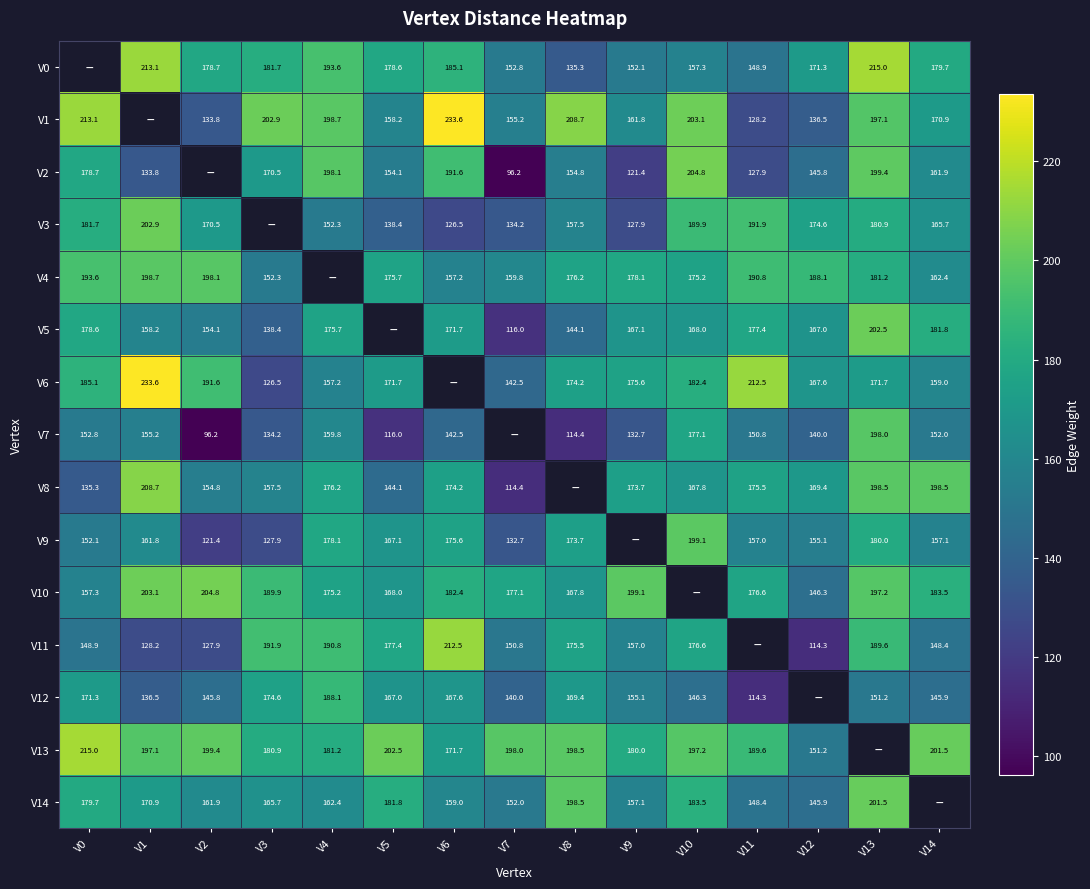

What is the sum of the V8 values at V4 and V10?

344.0